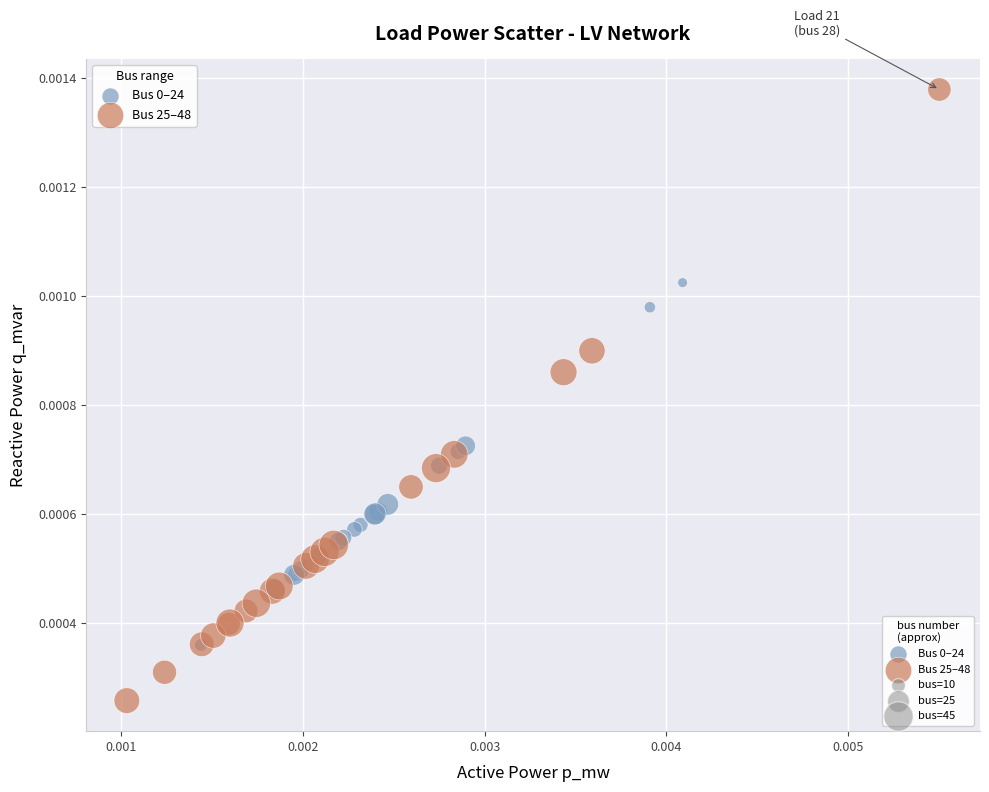

Which series contains the lowest Y value?

Bus 25–48